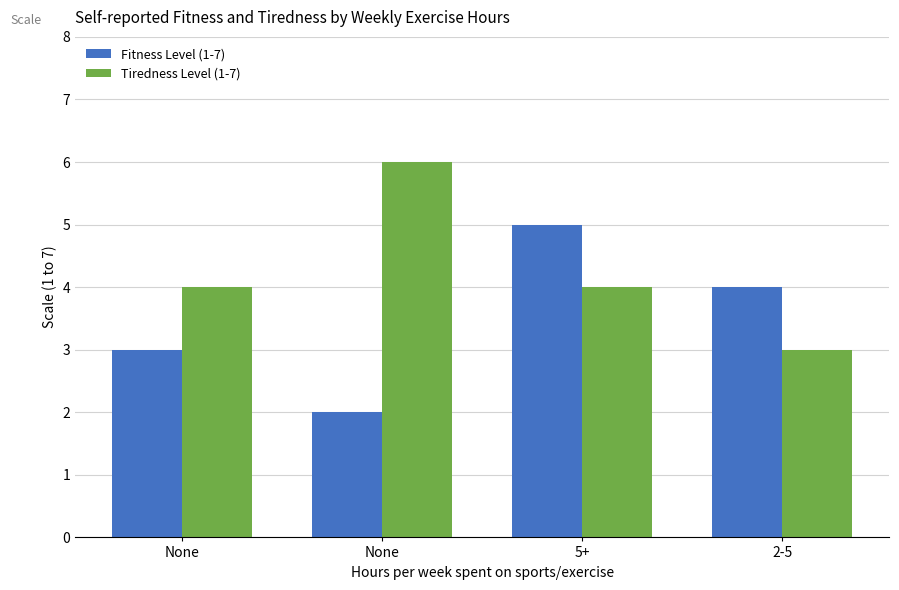

The value of Fitness Level (1-7) at None is 1. True or false?

False